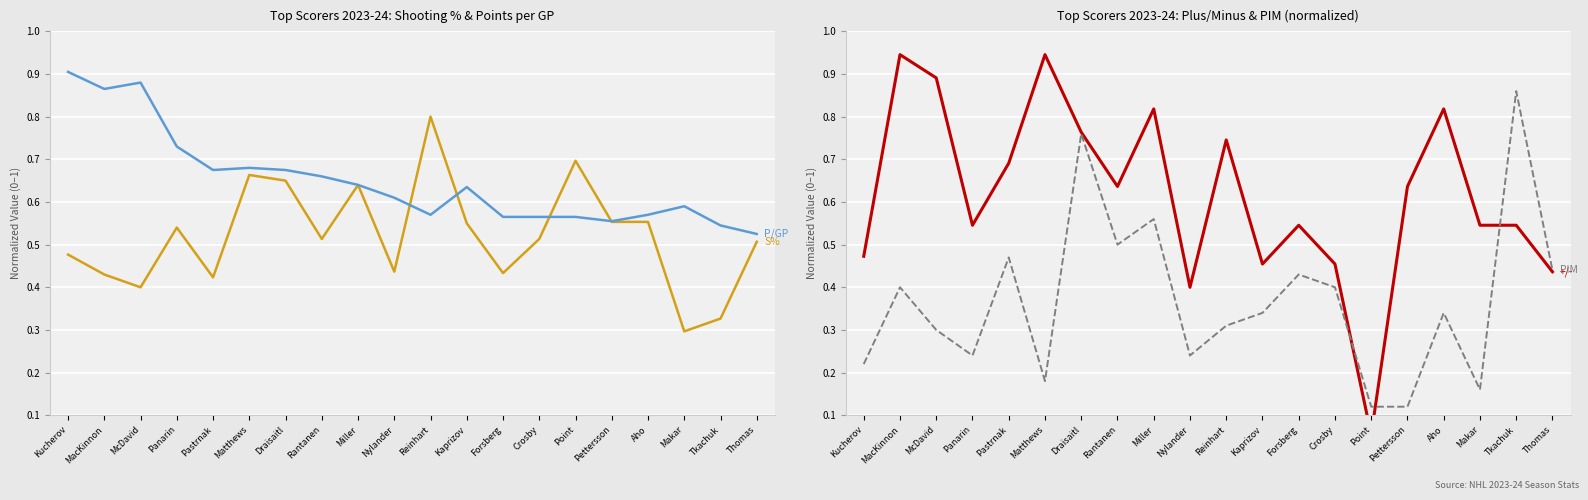

At which label is PIM (norm) closest to 0?

Point